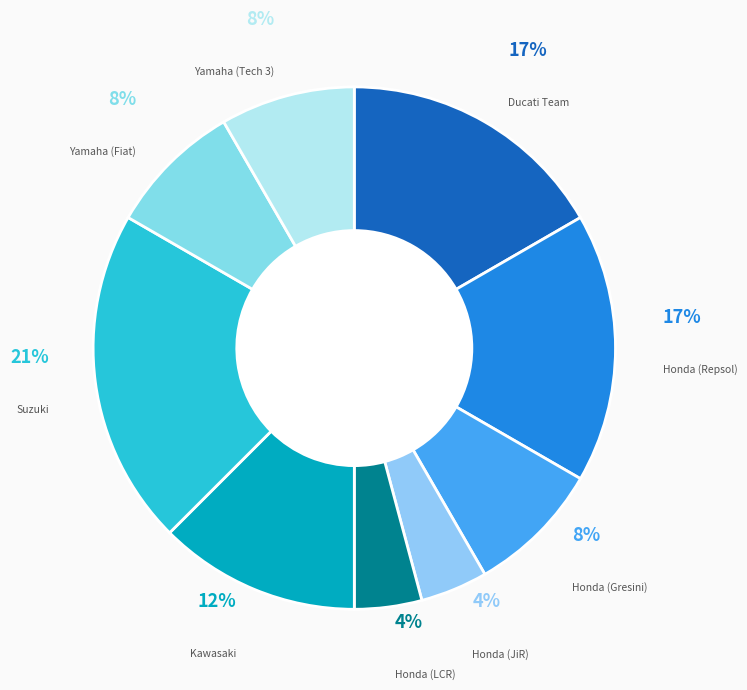

Which category has the smallest portion of the pie?

Honda (JiR)